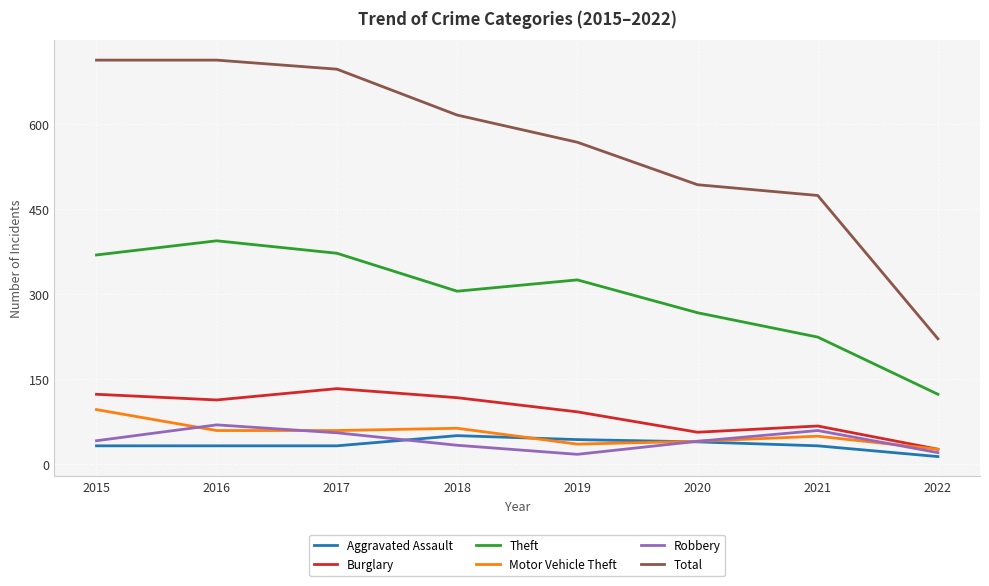

What is the approximate value of Theft at 2019, to the nearest 5?

325